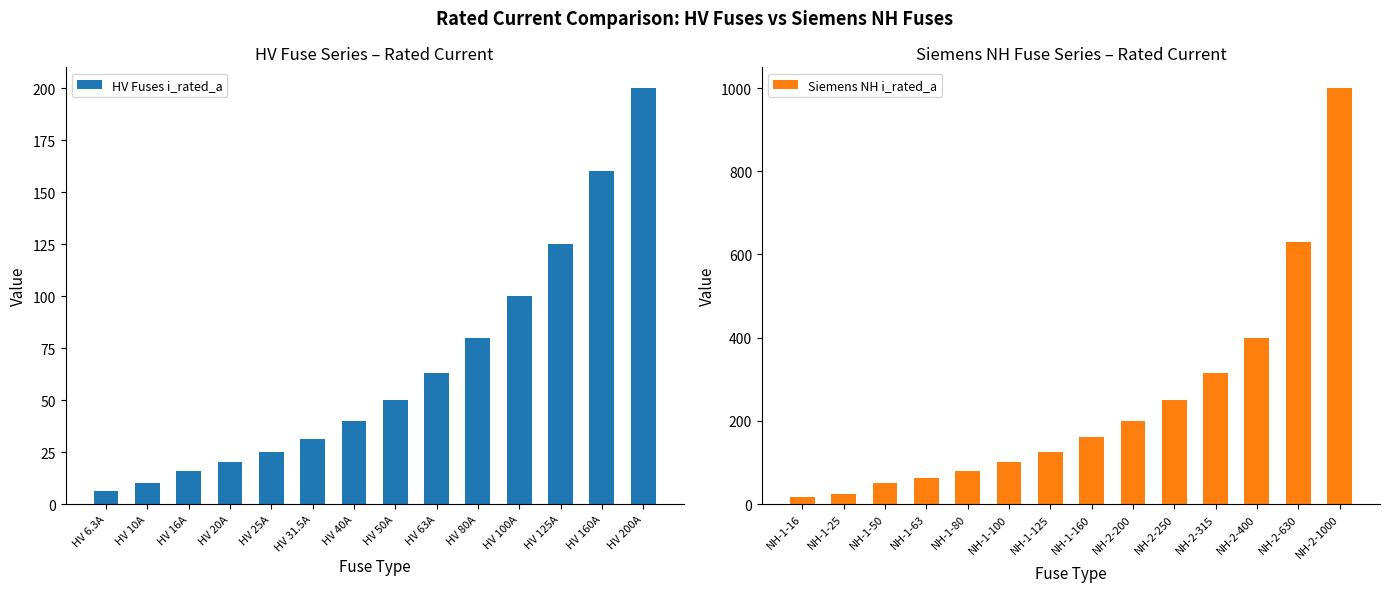

How many bars are there in total?

28